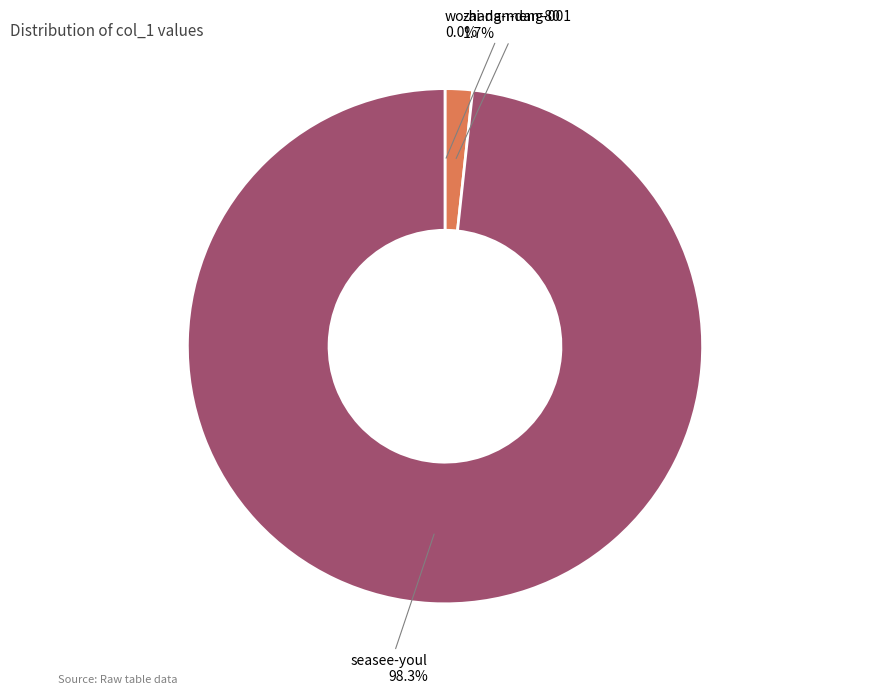

Between zhang-meng-001 and seasee-youl, which is larger?

seasee-youl